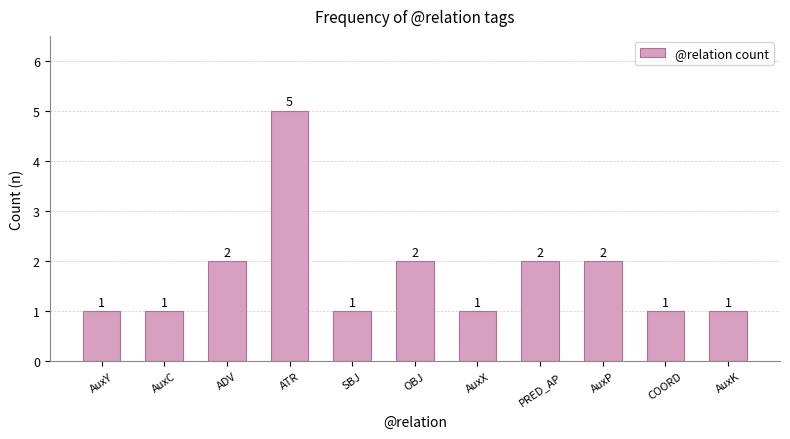

What is the sum of all values?

19